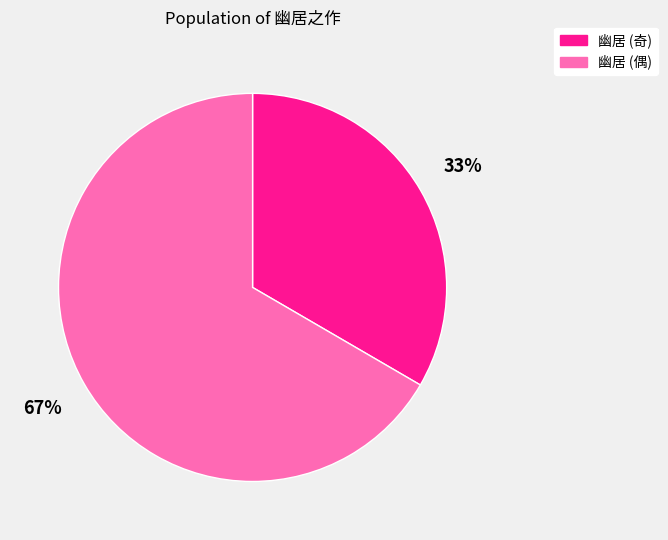

Is there a majority slice in this chart?

Yes